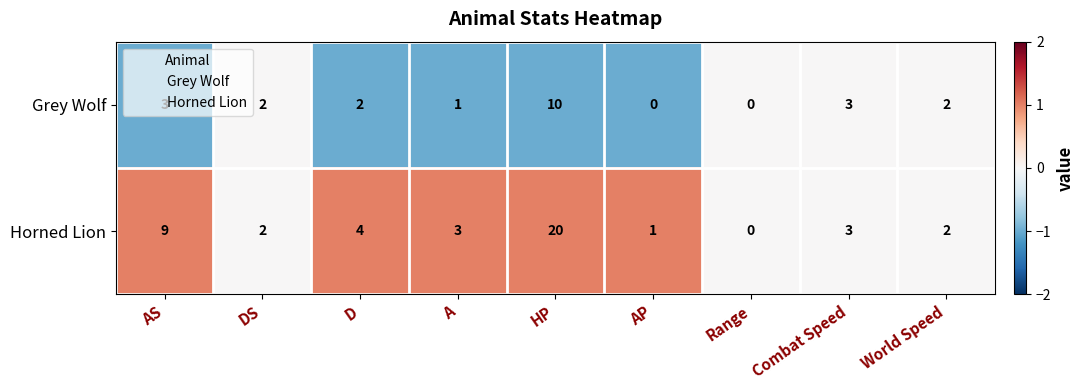

What is the difference between the maximum and second lowest values in the Grey Wolf series?

10